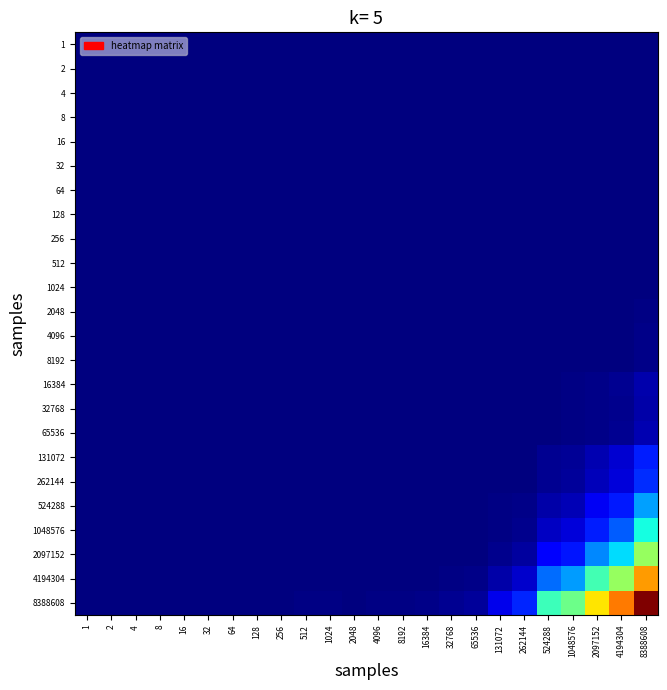

List the series in order of their peak value, highest first.

8388608, 4194304, 2097152, 1048576, 524288, 262144, 131072, 65536, 16384, 32768, 8192, 4096, 2048, 1, 1024, 256, 512, 128, 64, 32, 2, 16, 4, 8